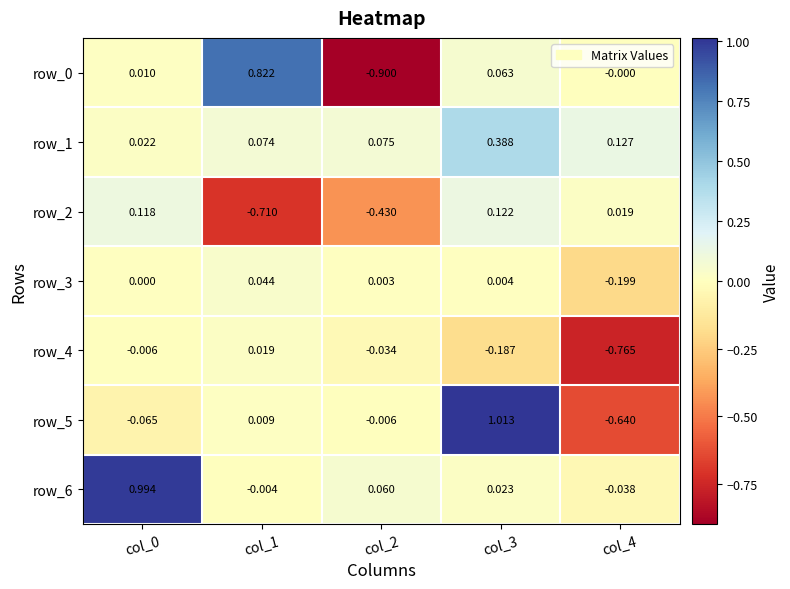

Is the value of row_0 at col_2 greater than the value of row_5 at col_1?

No